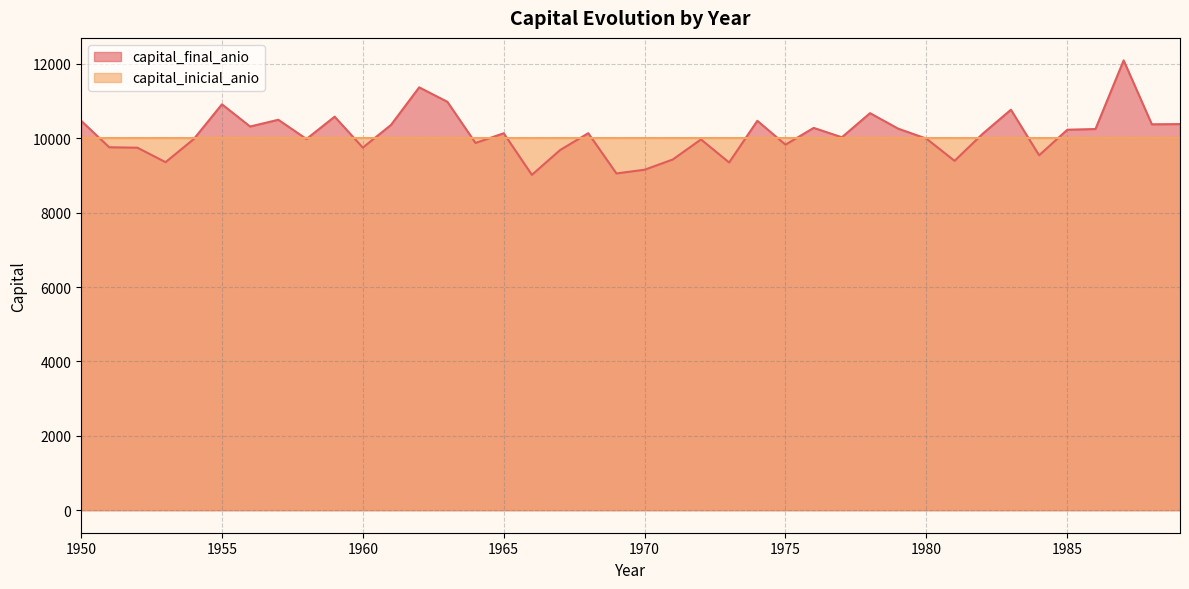

What is the difference between the maximum and minimum values?

3078.2